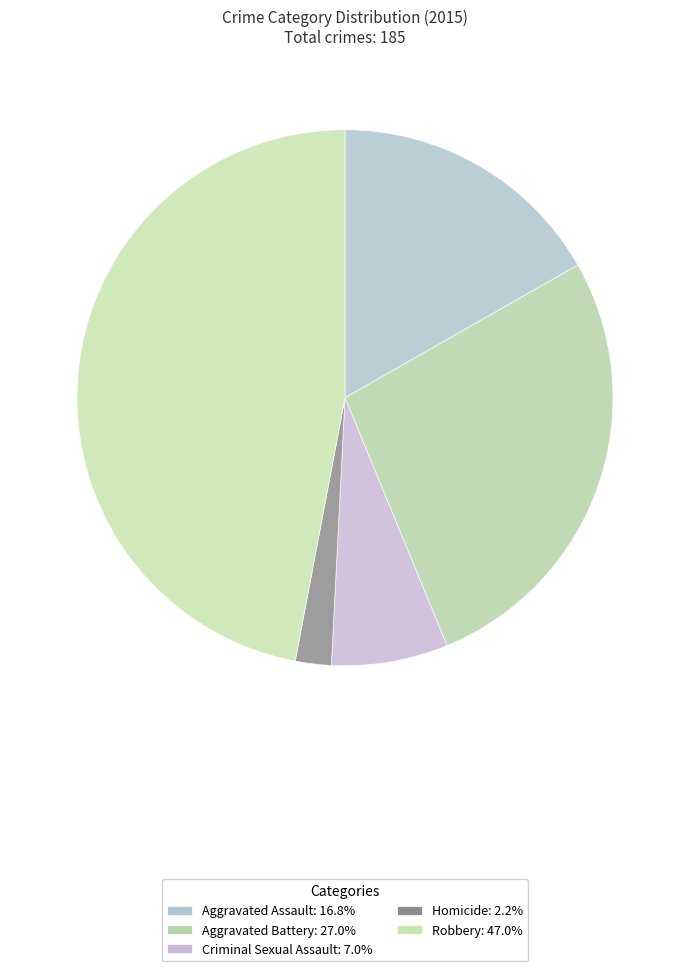

What is the total percentage of Aggravated Battery and Homicide?

29.2%